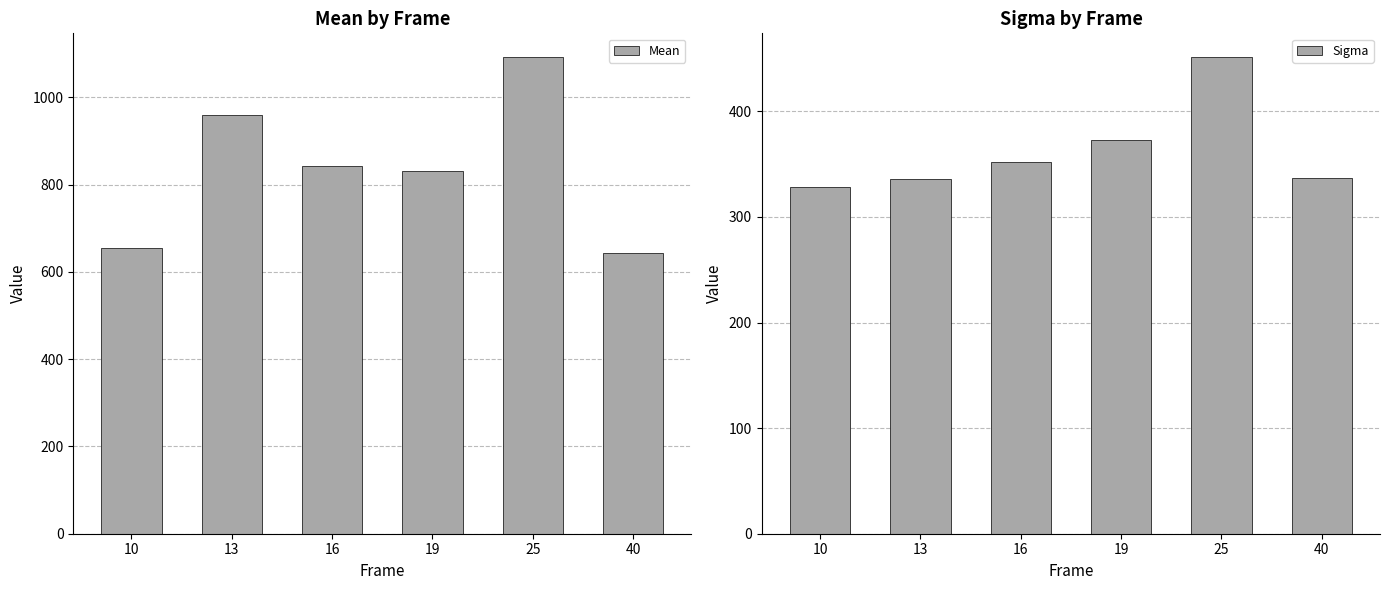

Reading right to left, list all the values displayed in this chart.

Mean: 643.1	1092.3	830.7	843.0	958.7	654.7
Sigma: 337.2	451.3	372.8	352.1	336.1	328.3